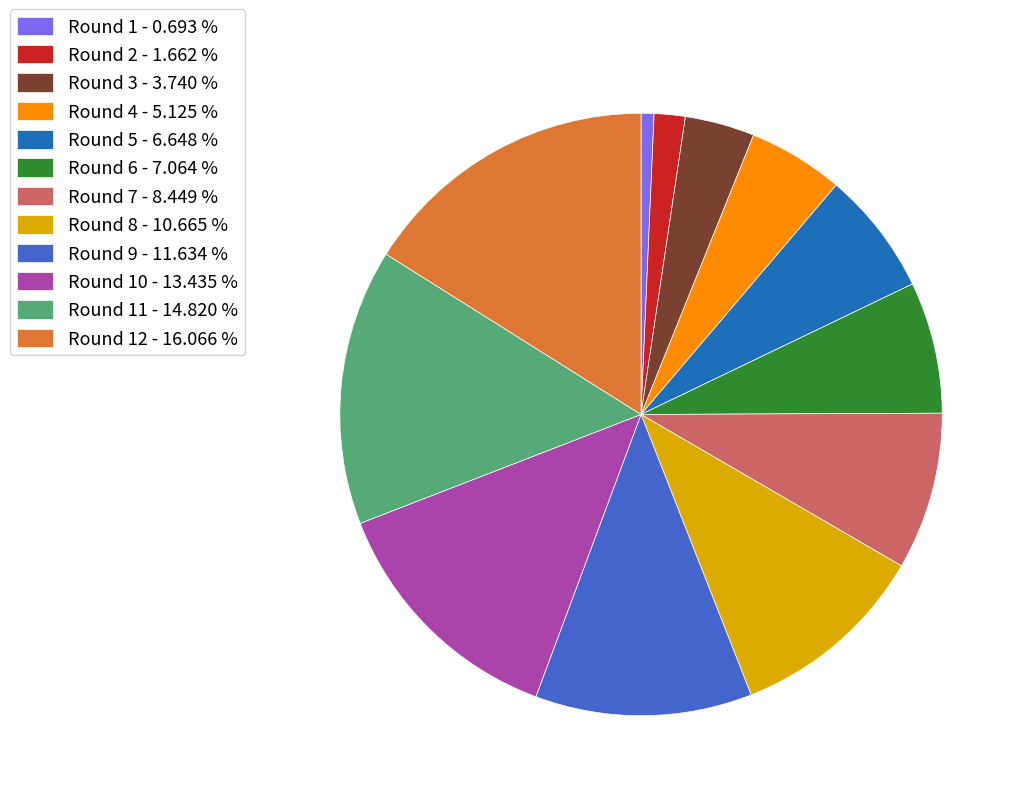

What is the ratio of the value at Round 11 - 14.820 % to the value at Round 6 - 7.064 %?

2.1